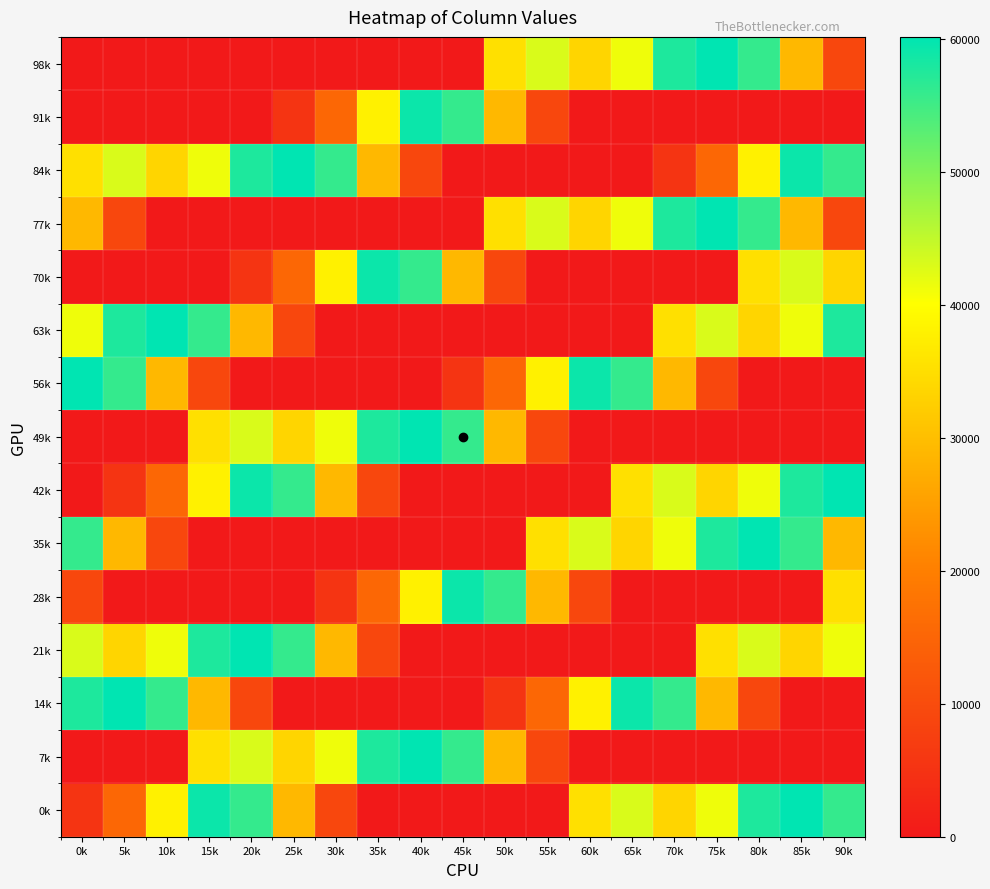

At which category does the chart reach its peak across all series?

75k